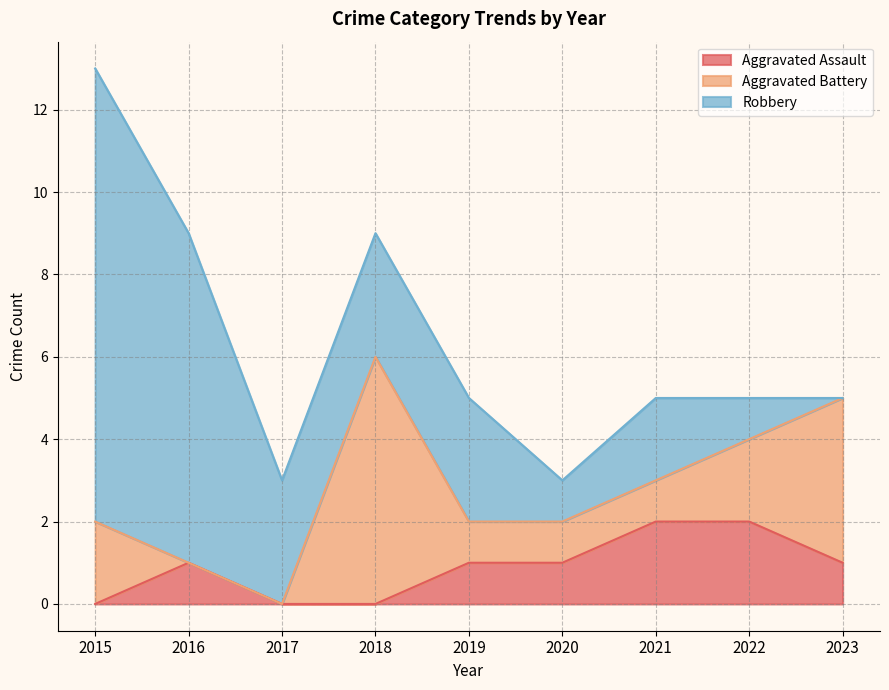

Is it true that Aggravated Battery equals 0 at 2020?

False